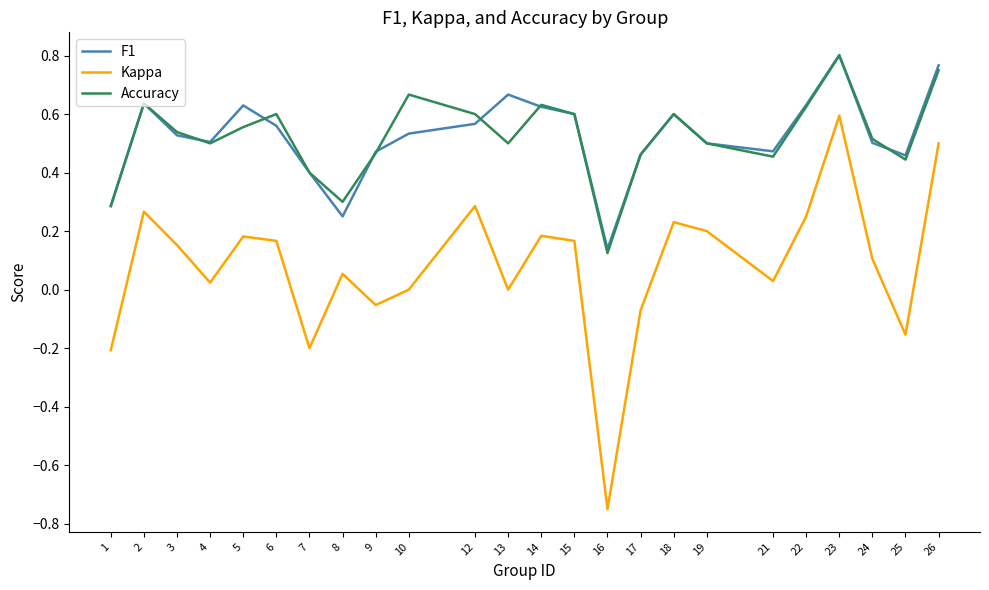

What are all the series names shown in the legend?

F1, Kappa, Accuracy